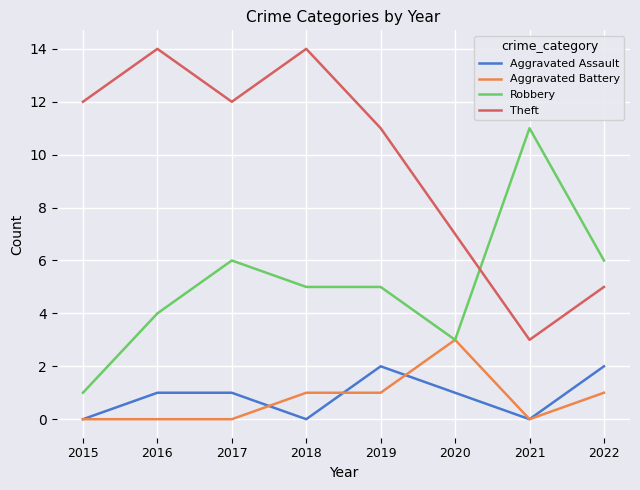

True or false: Aggravated Assault has a value of 2 at 2020.

False